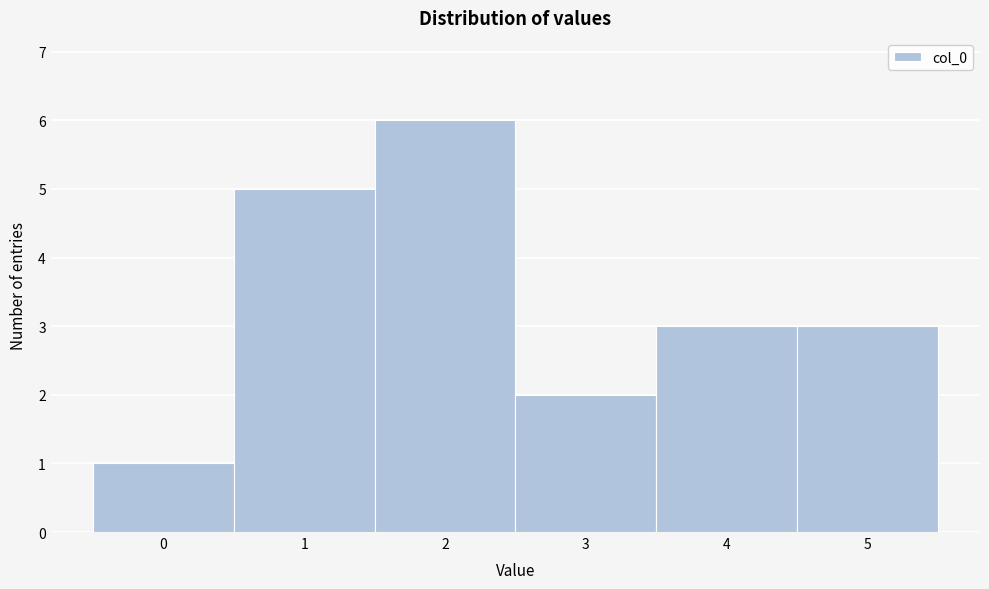

Reading left to right, list every bar in this chart as the range it spans on the x-axis followed by its height. The values are not printed on the chart, so give them approximately, as read against the axis.

-0.5 to 0.5: 1
0.5 to 1.5: 5
1.5 to 2.5: 6
2.5 to 3.5: 2
3.5 to 4.5: 3
4.5 to 5.5: 3